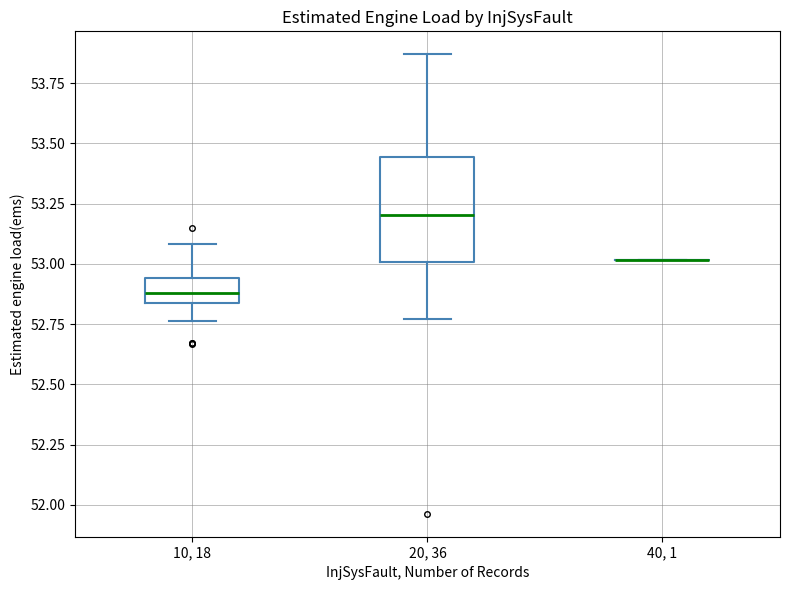

Reading left to right, read every box against the y-axis: the position of its median line, the range the box covers, and the ends of its whiskers. The values are not printed on the chart, so give them approximately, as read against the axis.

10, 18: median 52.90, box 52.85 to 52.95, whiskers 52.75 to 53.10
20, 36: median 53.20, box 53.00 to 53.45, whiskers 52.75 to 53.85
40, 1: box collapsed to a line at 53.00, whiskers 53.00 to 53.00